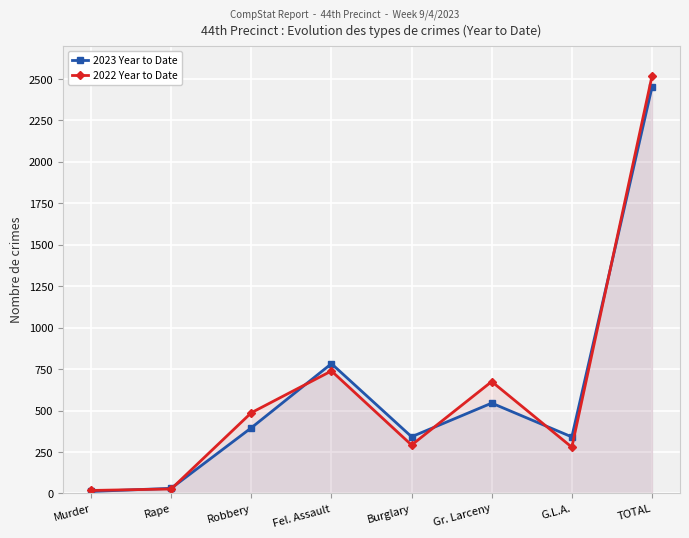

At which label does 2022 Year to Date reach its minimum?

Murder